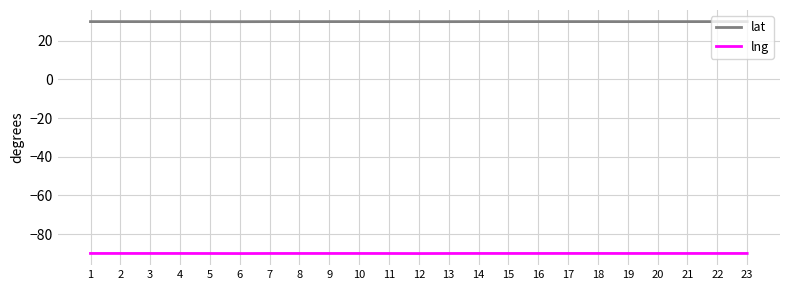

True or false: lng and lat intersect in this chart.

False